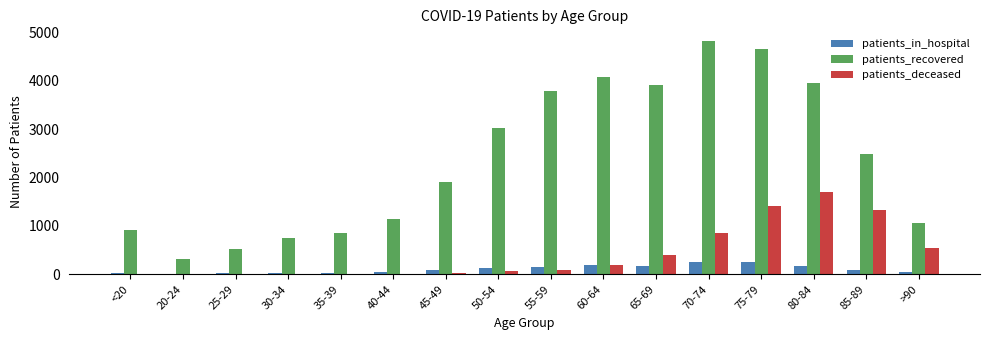

The value of patients_deceased at 80-84 is 1706. True or false?

True